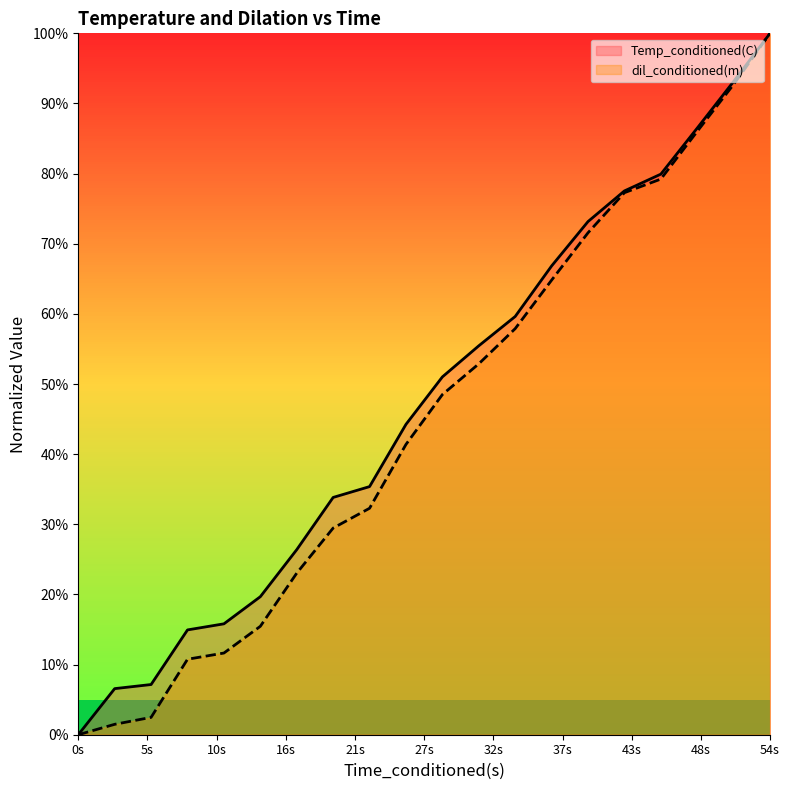

Does the chart have visible grid lines?

No